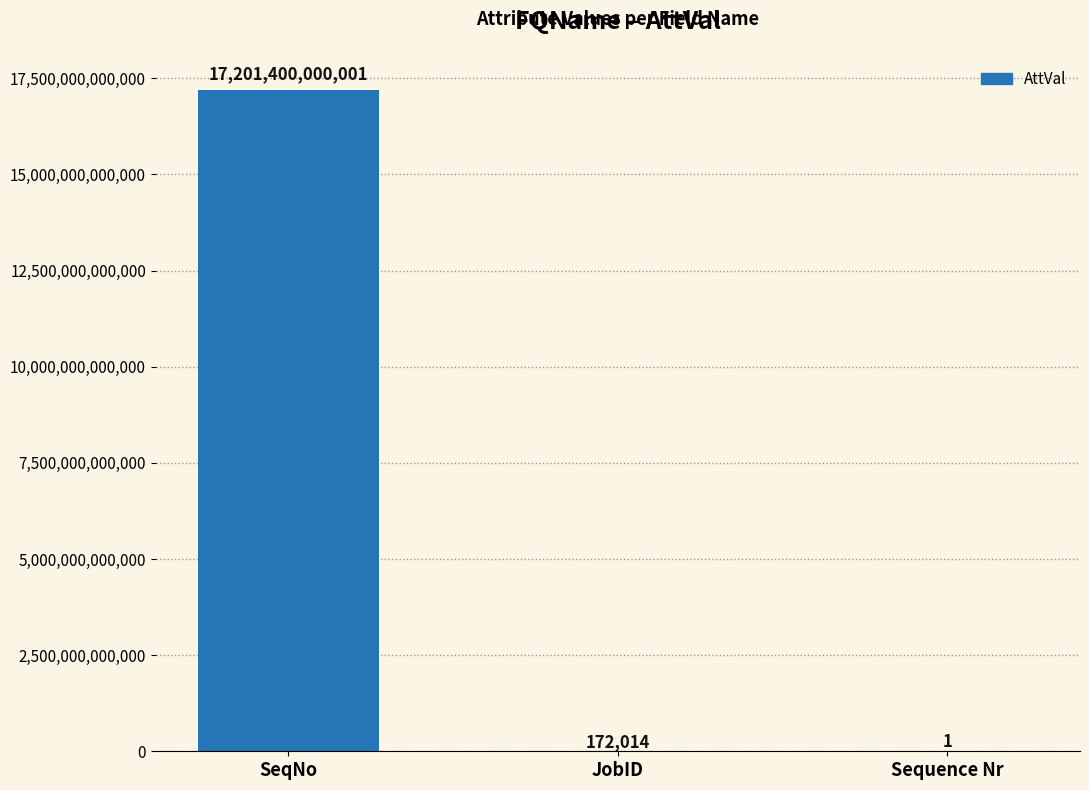

The chart shows a value of 17201400000001 at SeqNo. True or false?

True